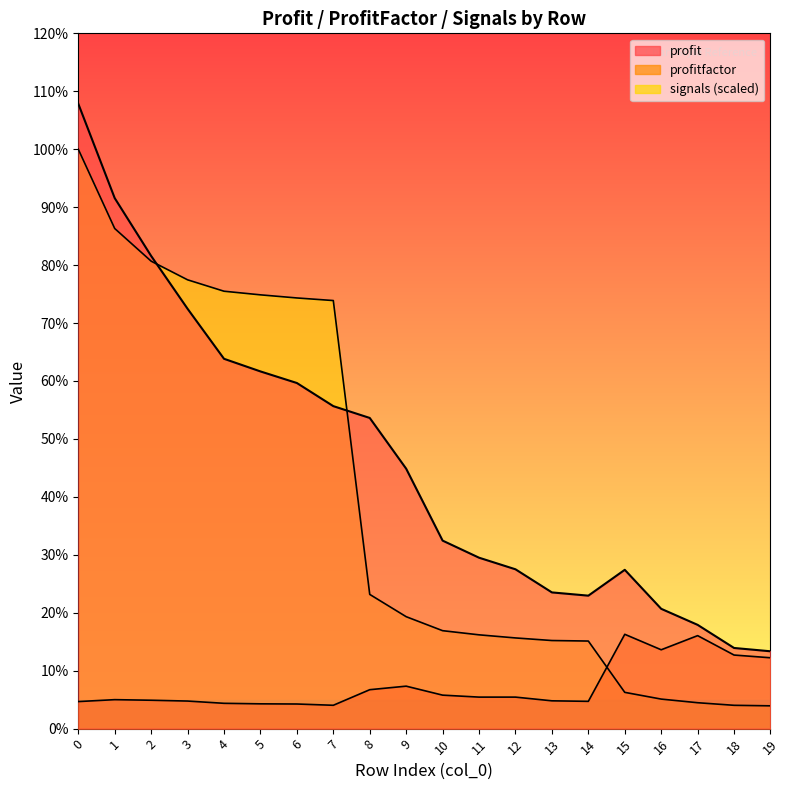

After their last crossing, which series has the higher values: profitfactor or signals?

profitfactor